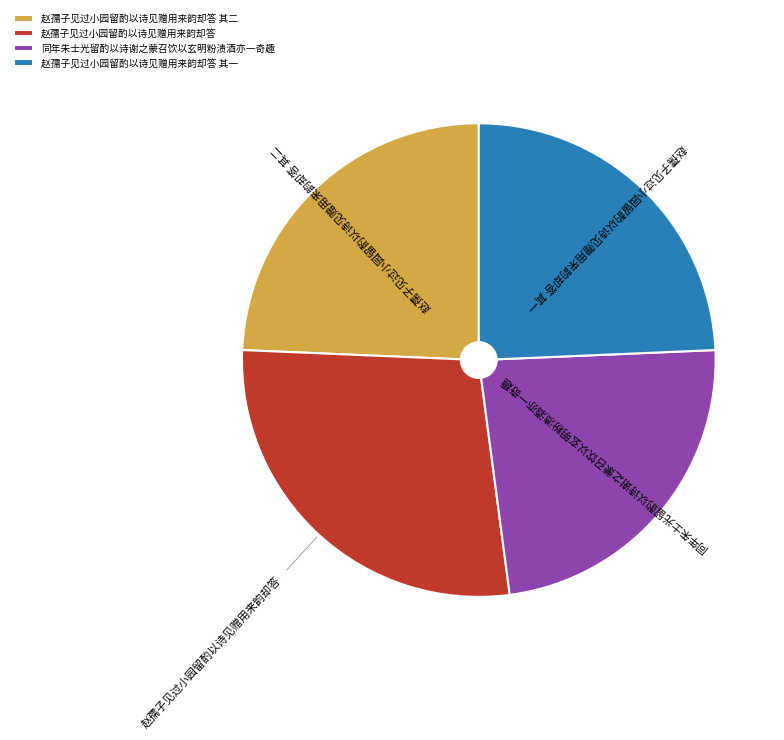

Does 赵孺子见过小园留酌以诗见赠用来韵却答 account for over 50% of the chart?

No